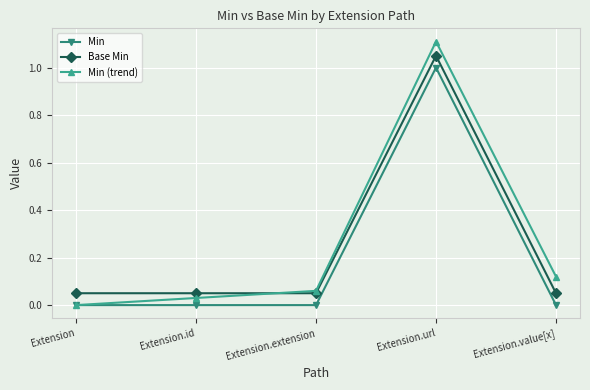

True or false: Min and Base Min intersect in this chart.

False